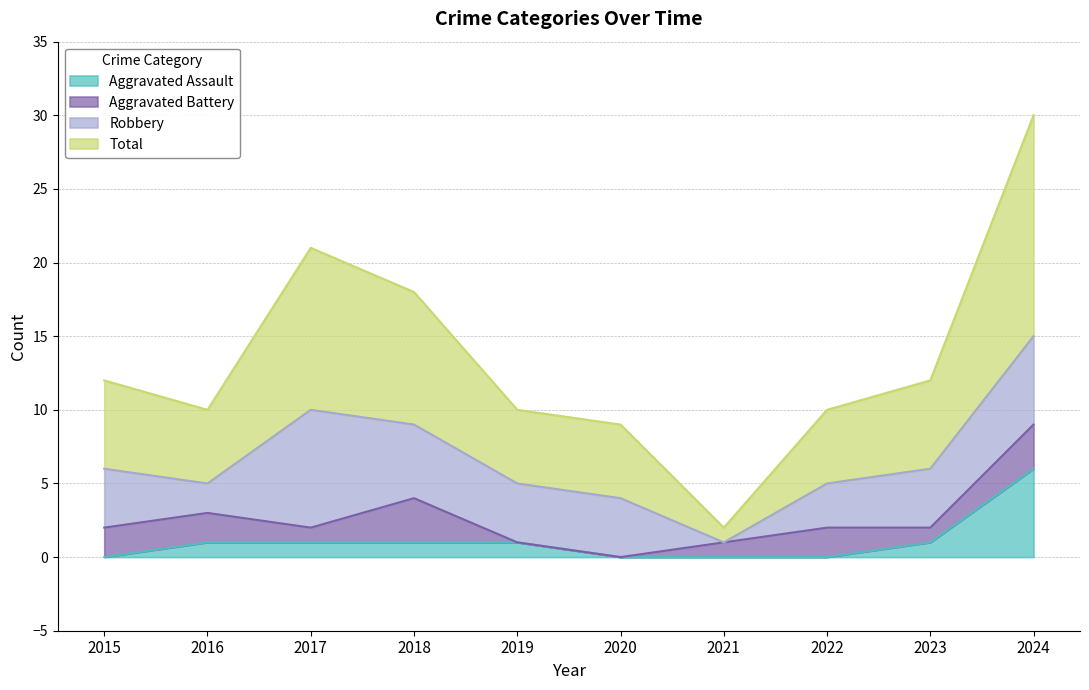

What is the approximate value of Total at 2022?

10